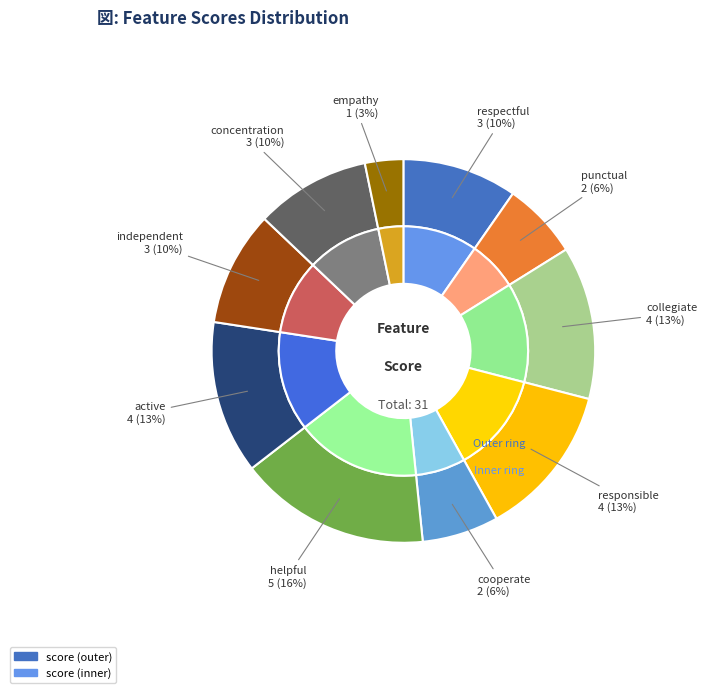

Does empathy represent more than half of the total?

No